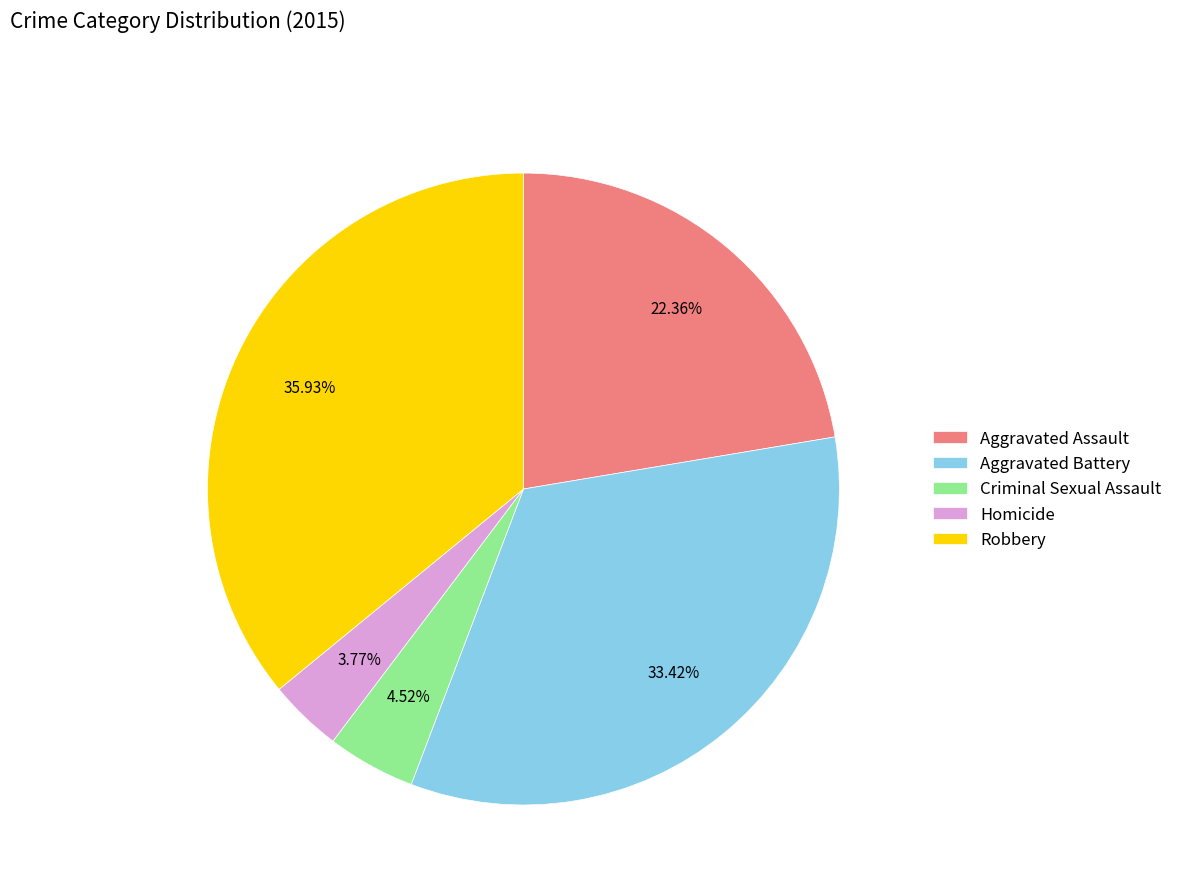

Is there a majority slice in this chart?

No